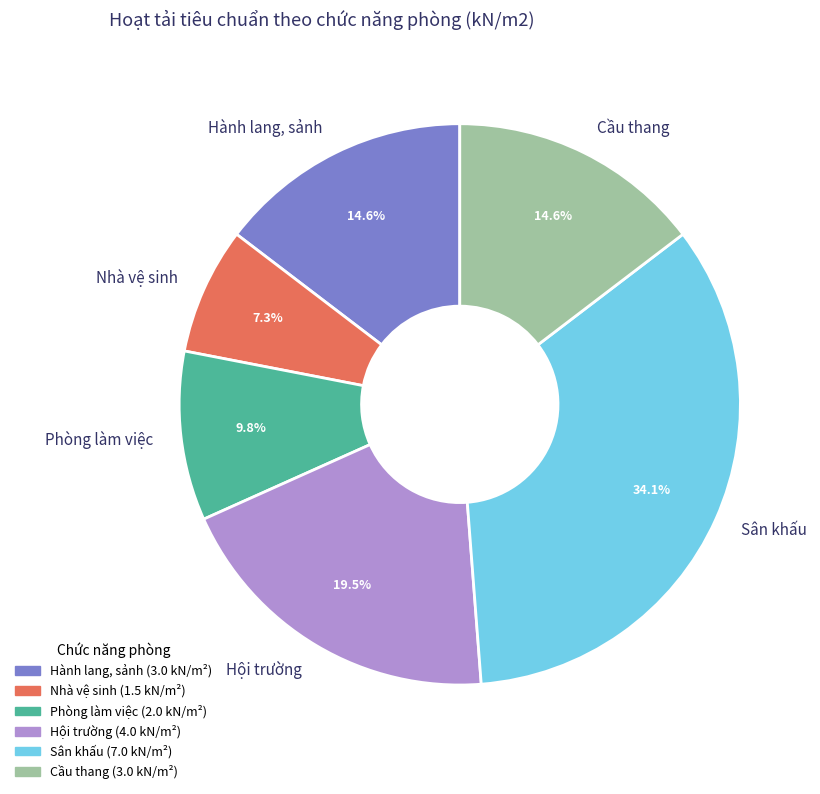

Does Hành lang, sảnh represent more than half of the total?

No